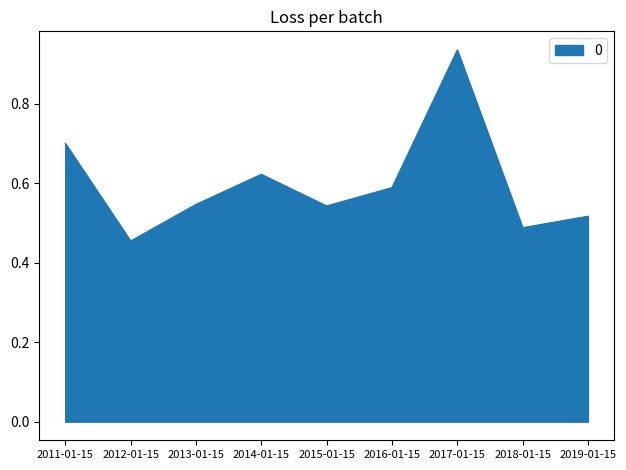

True or false: the data shows 0.3 at 2018-01-15.

False